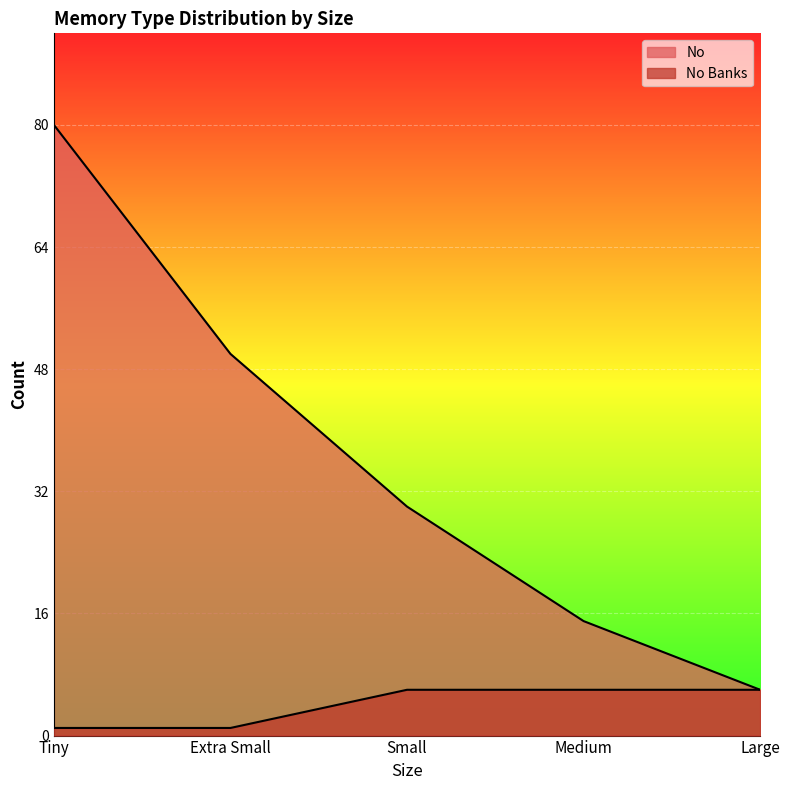

What position from the left is Small?

3